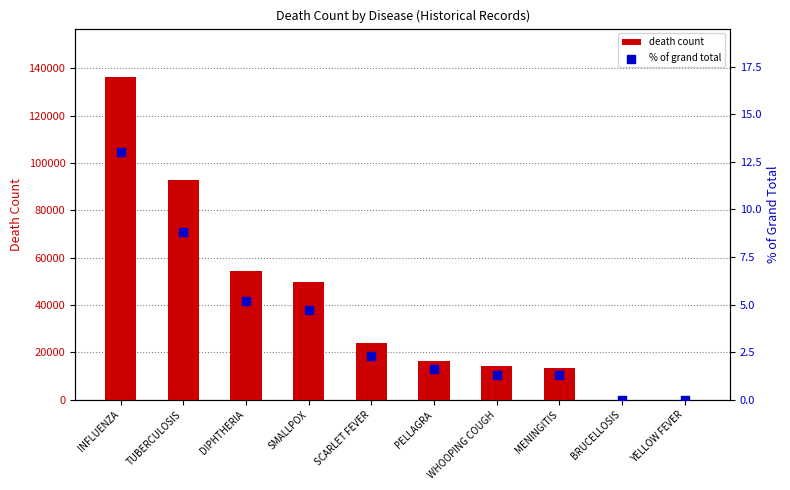

Is the value of death count at DIPHTHERIA greater than the value of % of grand total at MENINGITIS?

Yes